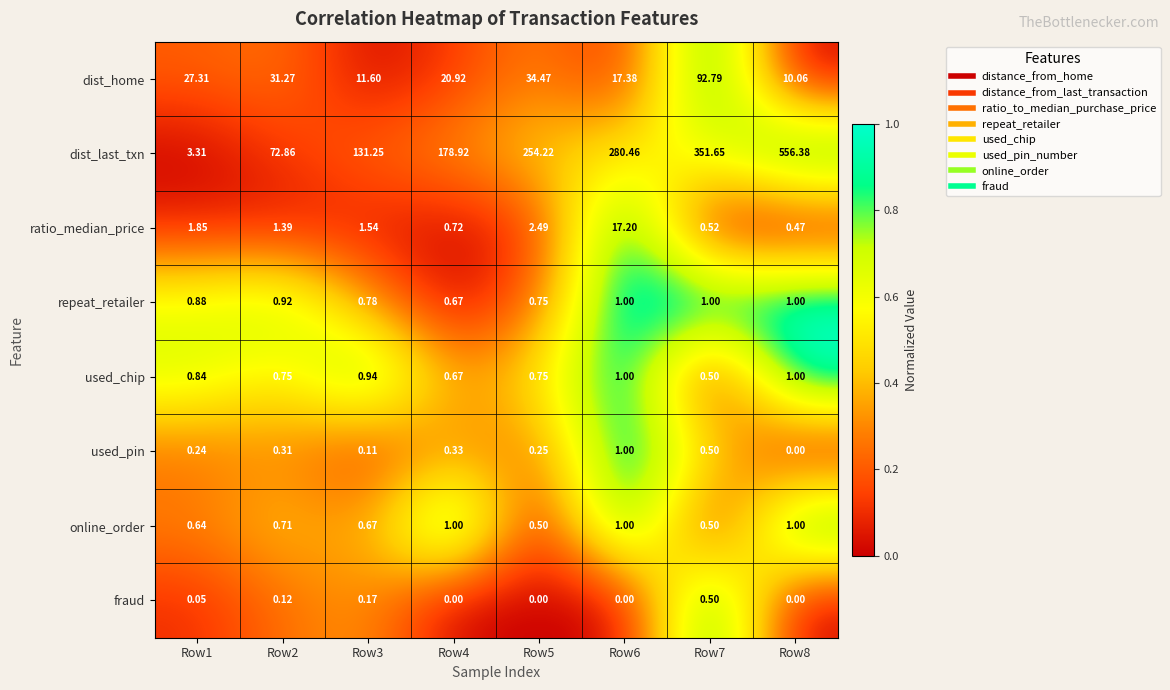

Which series has the largest range (max minus min)?

dist_last_txn